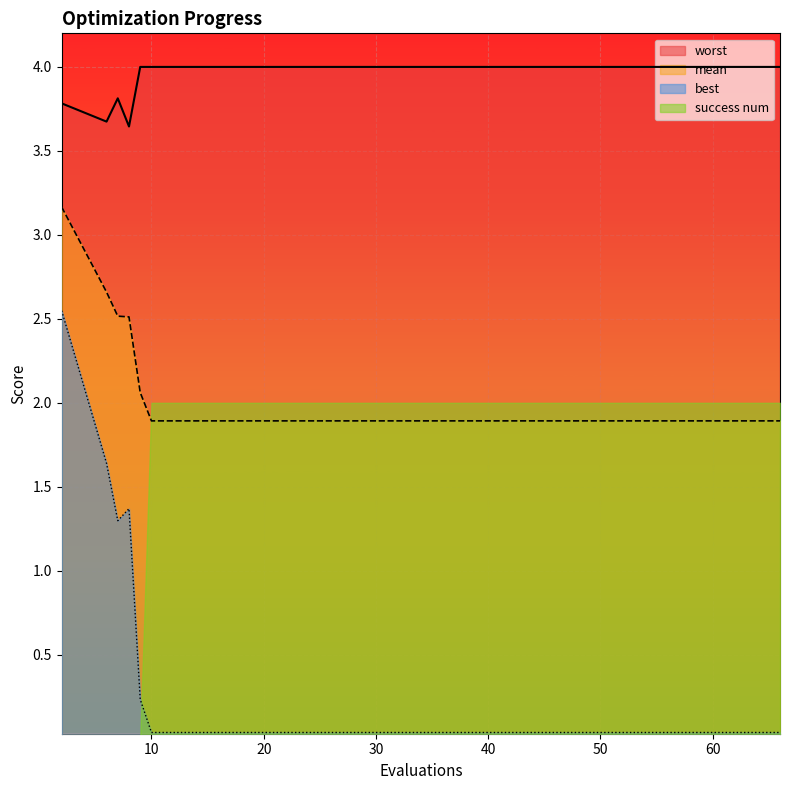

What is the greatest value displayed?

4.0